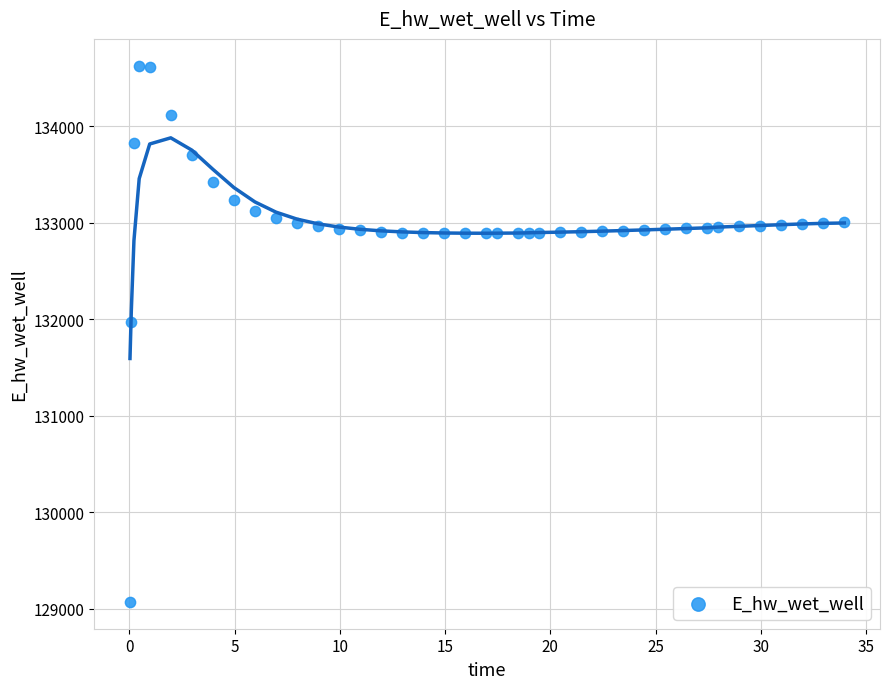

What Y value in the scatter plot is closest to 131849?

131970.1